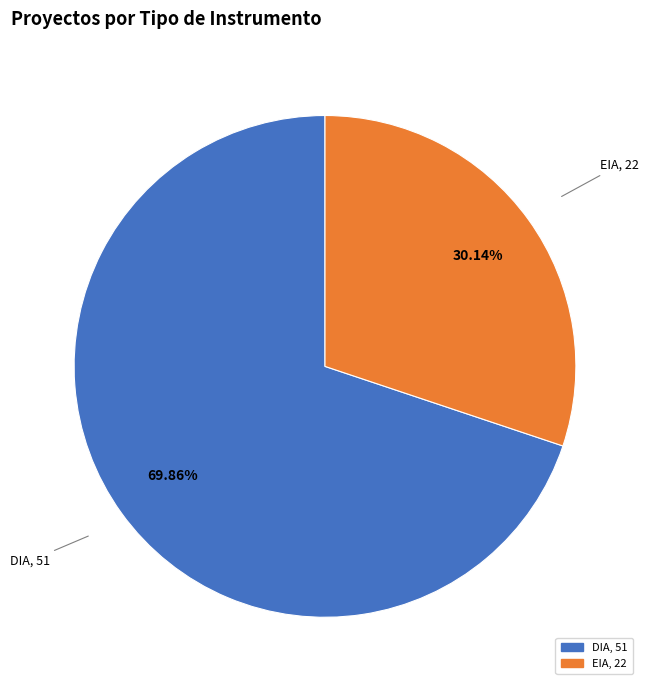

Which category accounts for the majority?

DIA